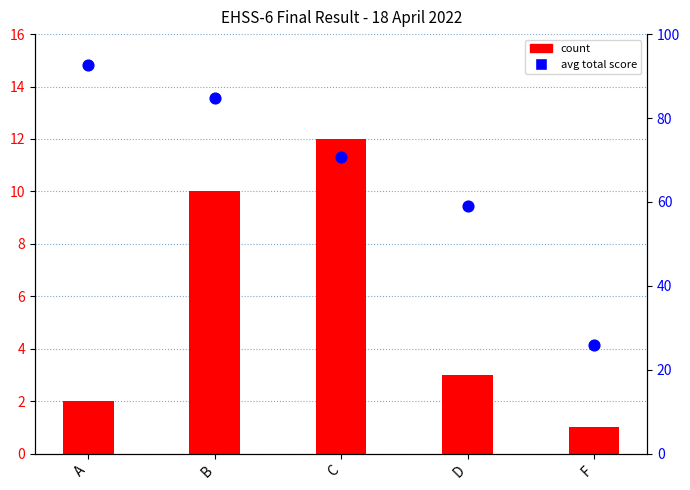

Which series has the largest total across all categories?

avg total score